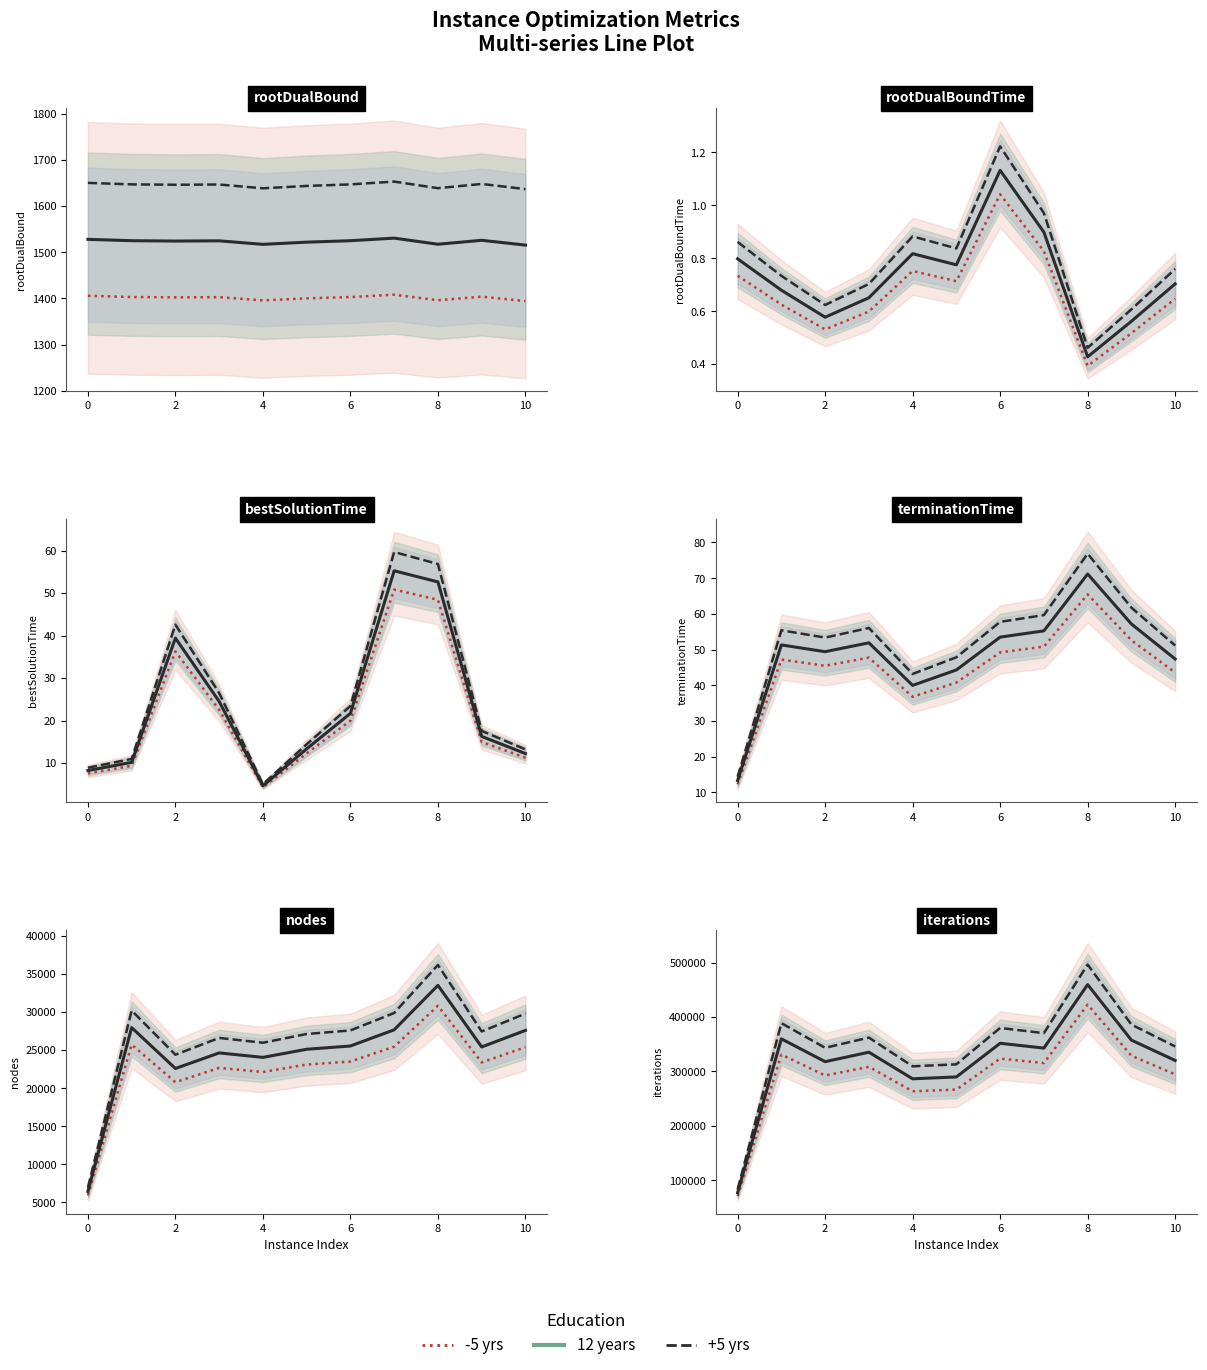

What is the average value of the -5 yrs series?

292641.3